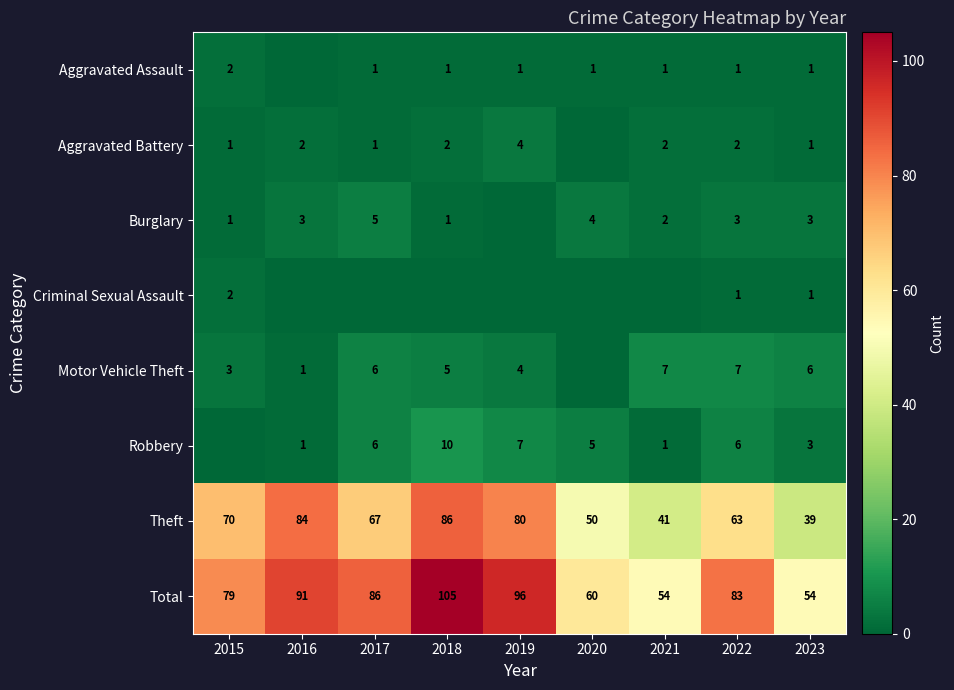

The value of Criminal Sexual Assault at 2015 is 2. True or false?

True